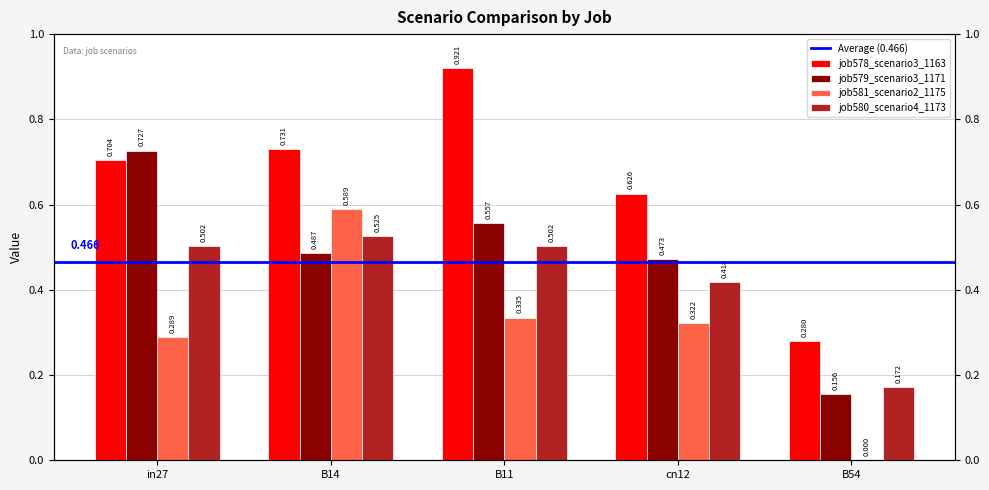

What are all the series names shown in the legend?

job578_scenario3_1163, job579_scenario3_1171, job581_scenario2_1175, job580_scenario4_1173